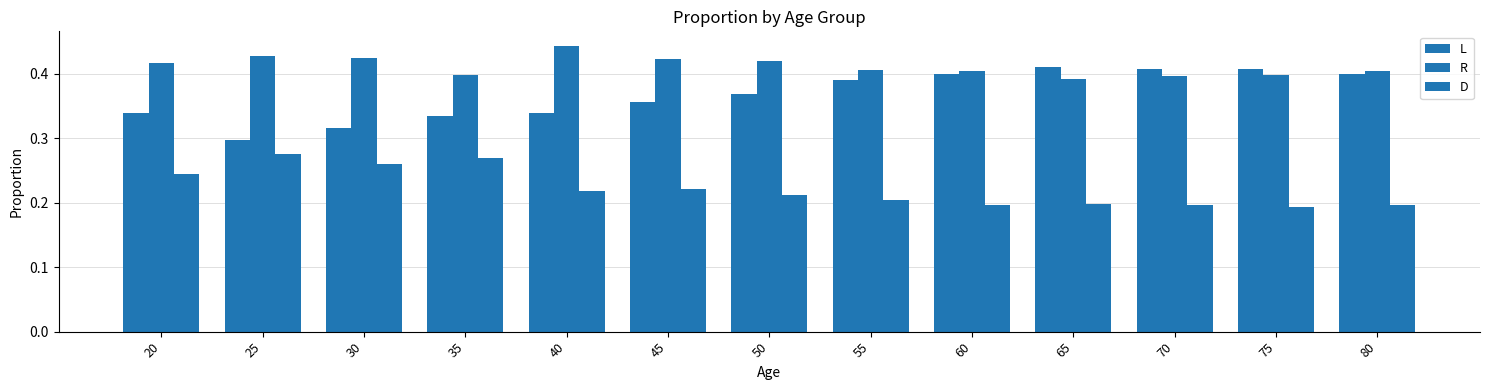

Which series has the largest total across all categories?

R